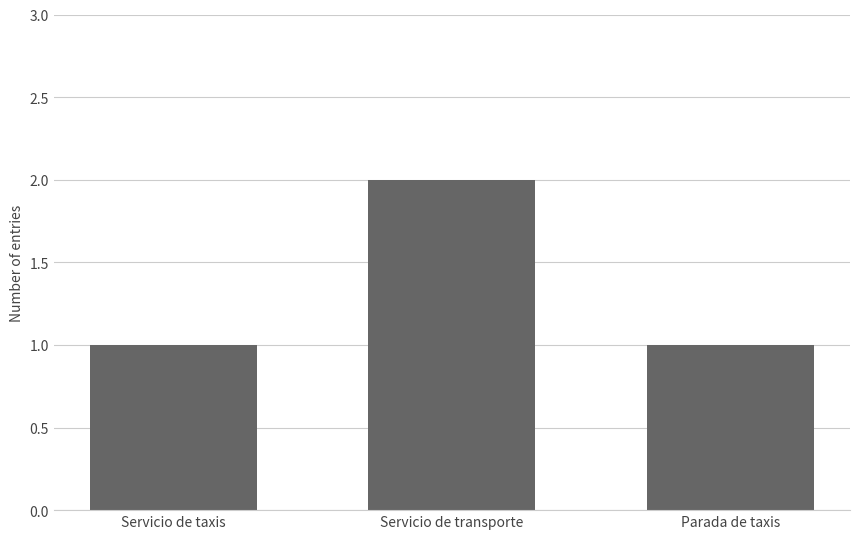

How many categories are shown in the chart?

3